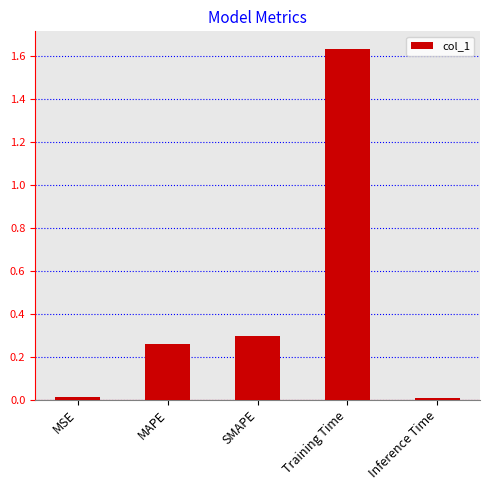

What is the sum of the values at SMAPE and Training Time?

1.9